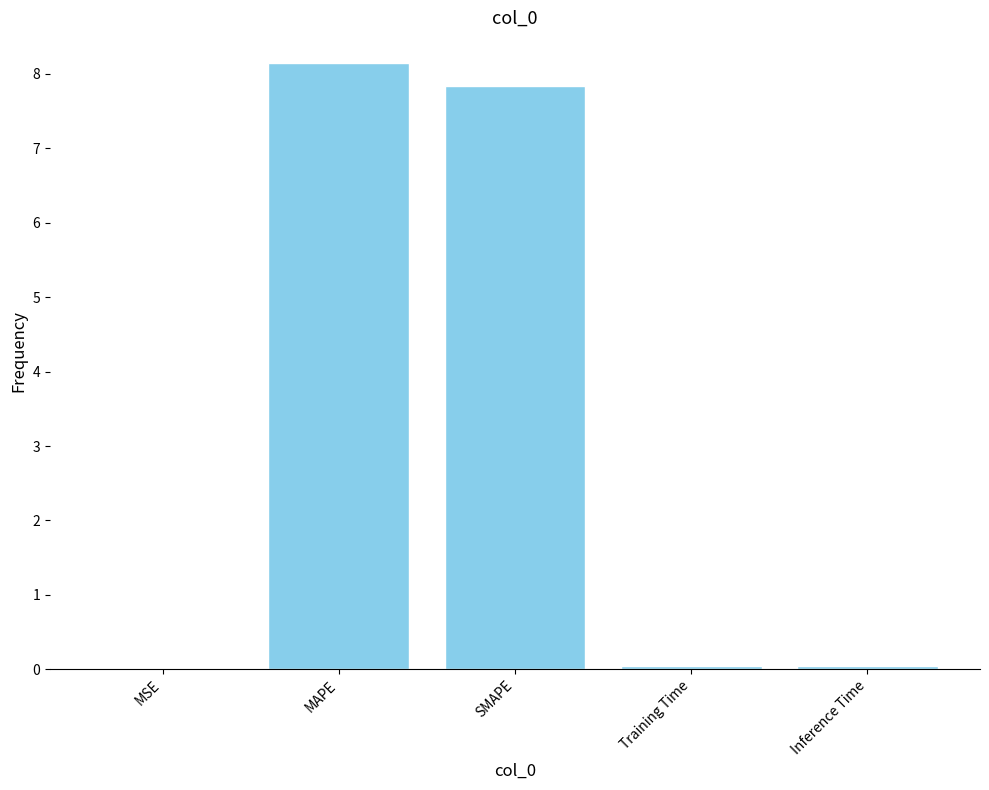

Which category has the highest value across all series?

MAPE